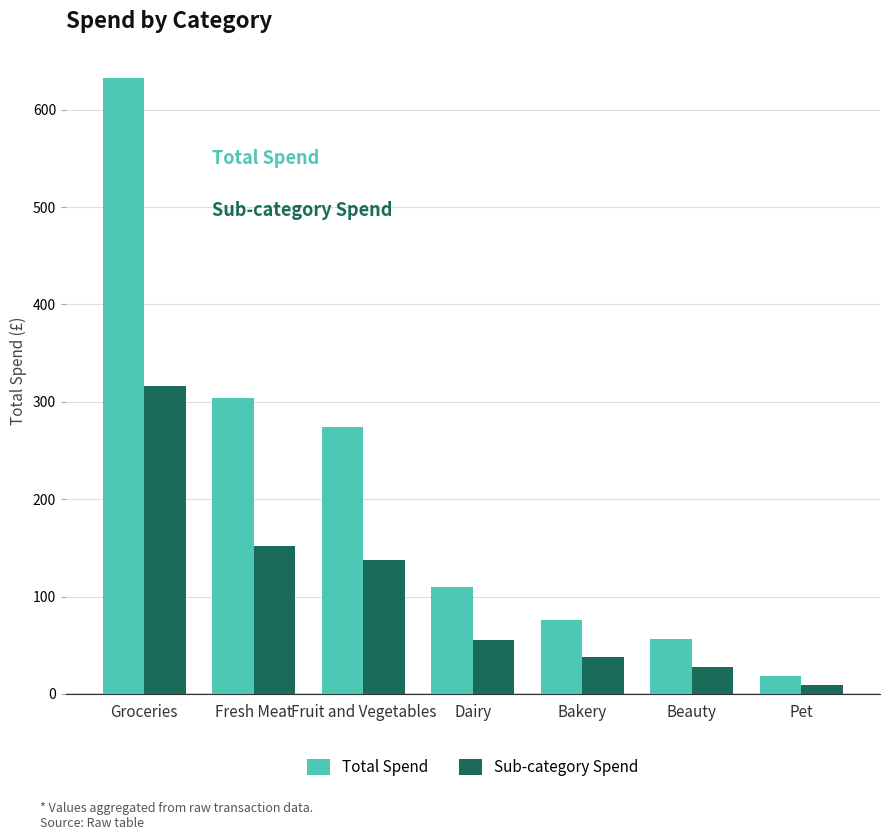

What position from the left is Beauty?

6